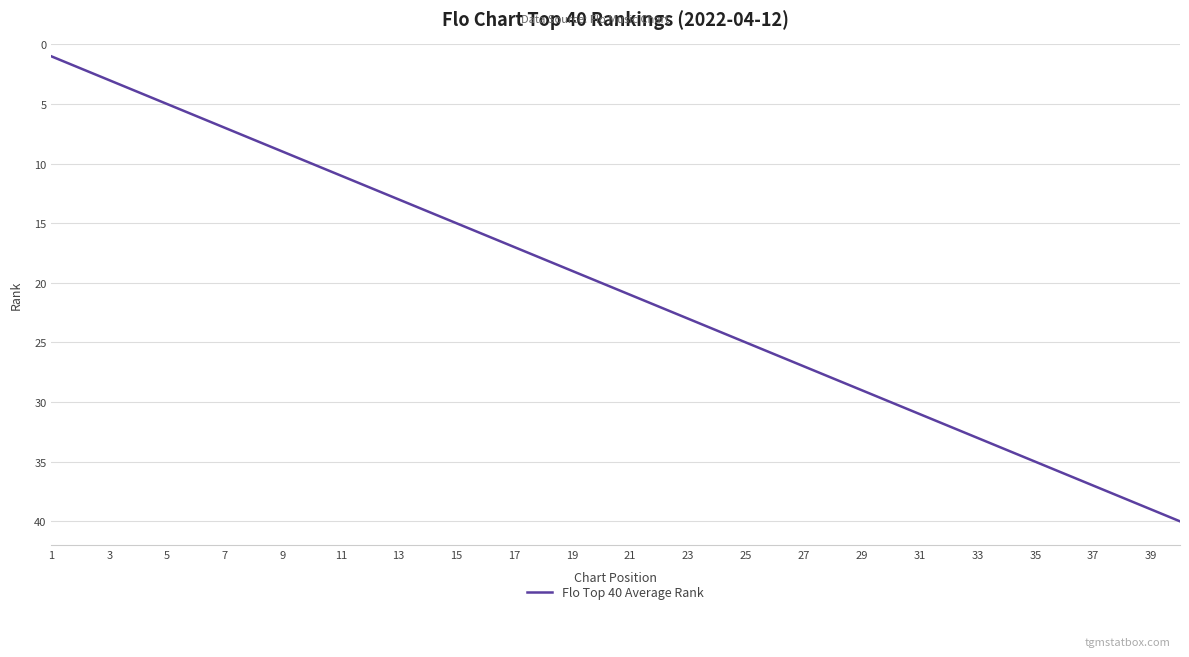

What is the minimum value shown in the chart?

1